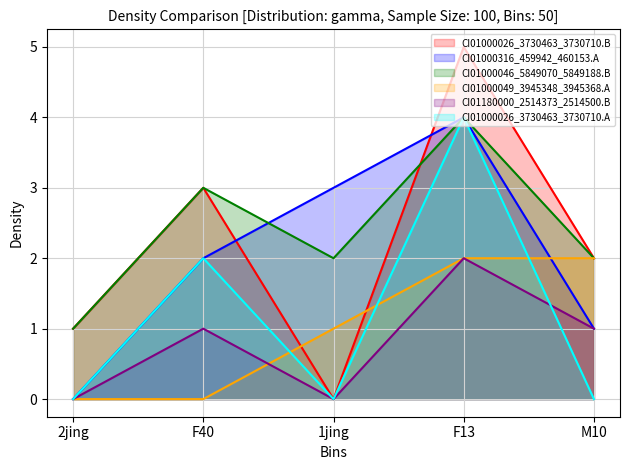

In CI01000026_3730463_3730710.B, how many points are higher than both neighbors (excluding endpoints)?

2